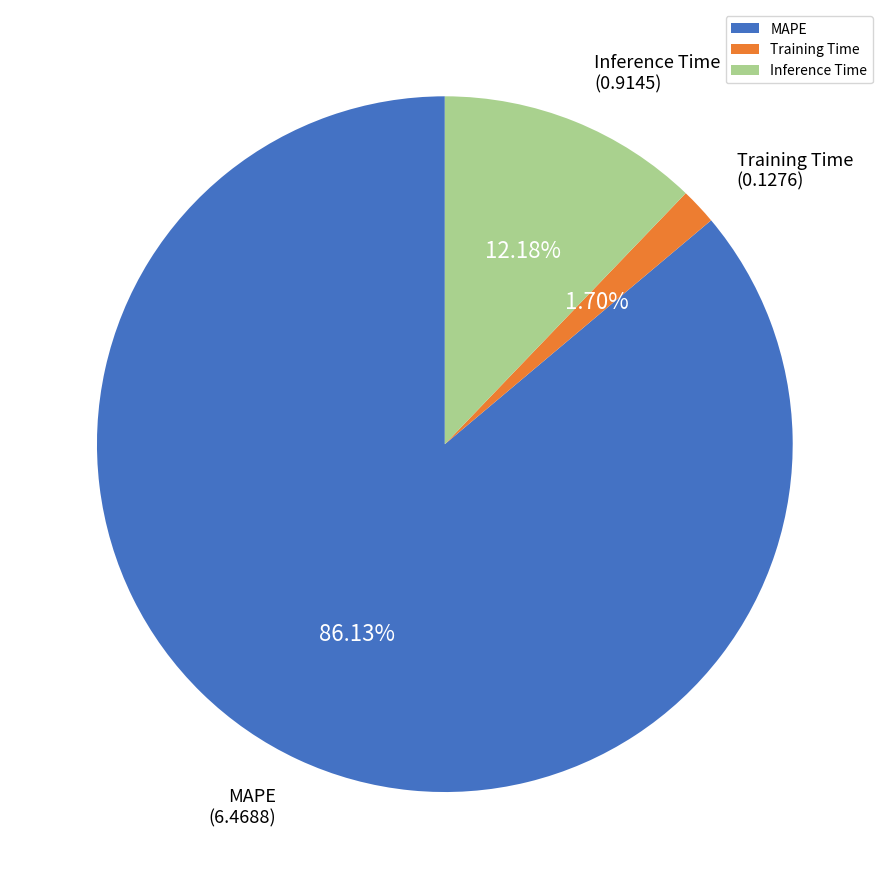

How many segments does this pie chart have?

3